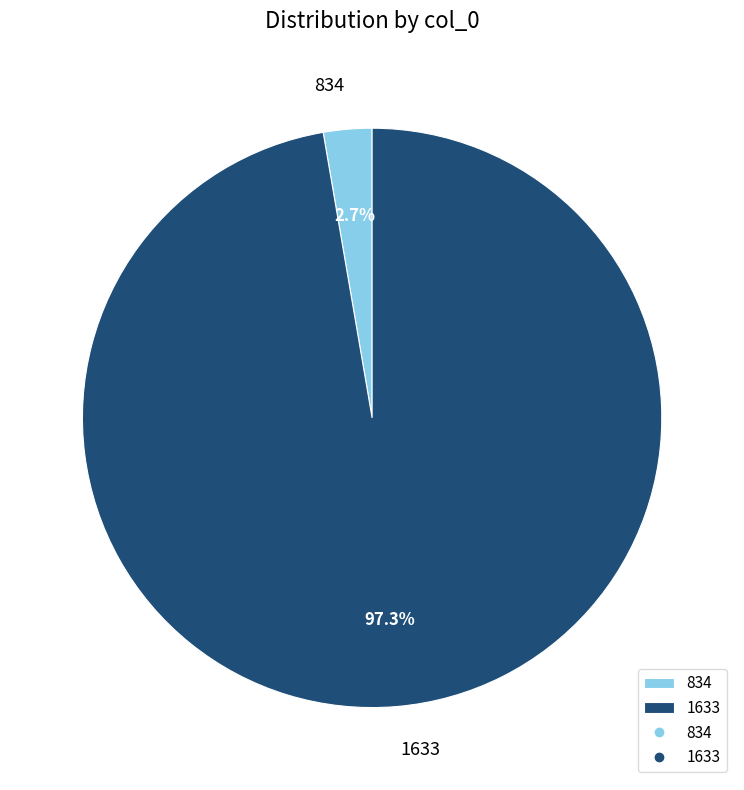

Does any single category account for the majority?

Yes